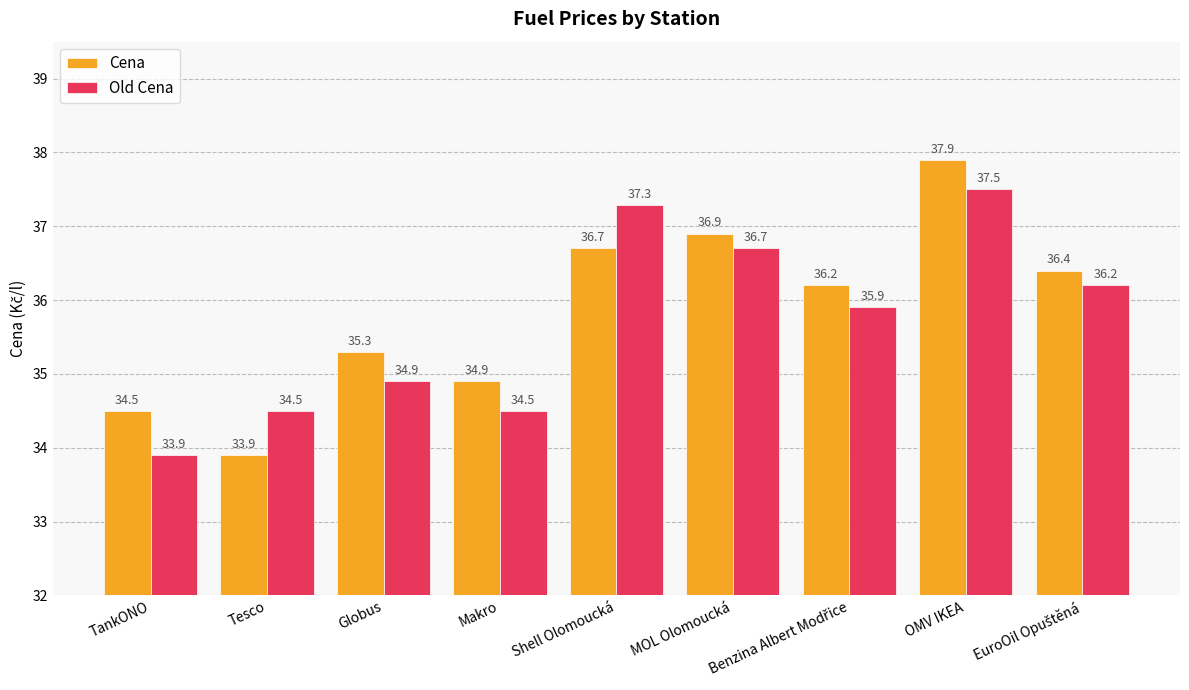

Which series has the widest spread of values?

Cena